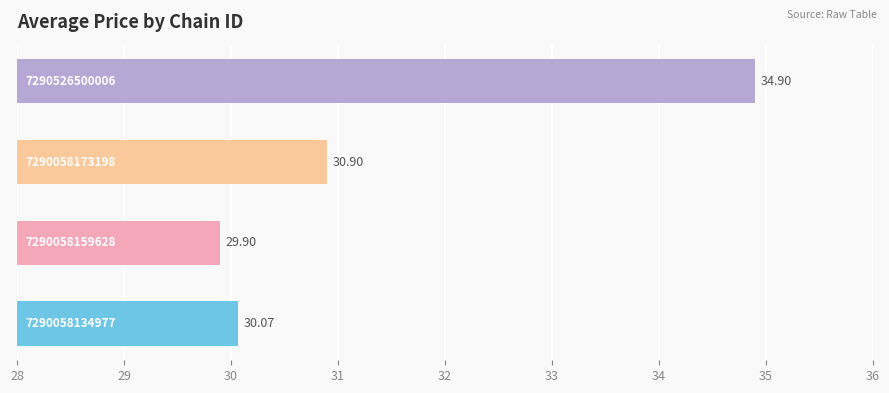

What is the difference between the maximum and minimum values?

5.0